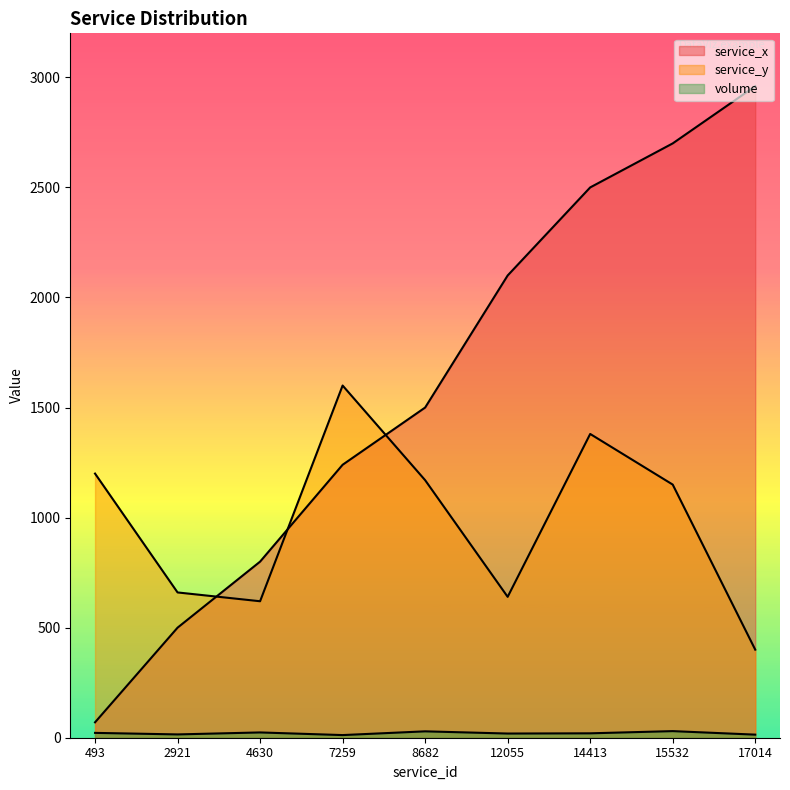

What is the value of the volume point at the 7th from the left?

20